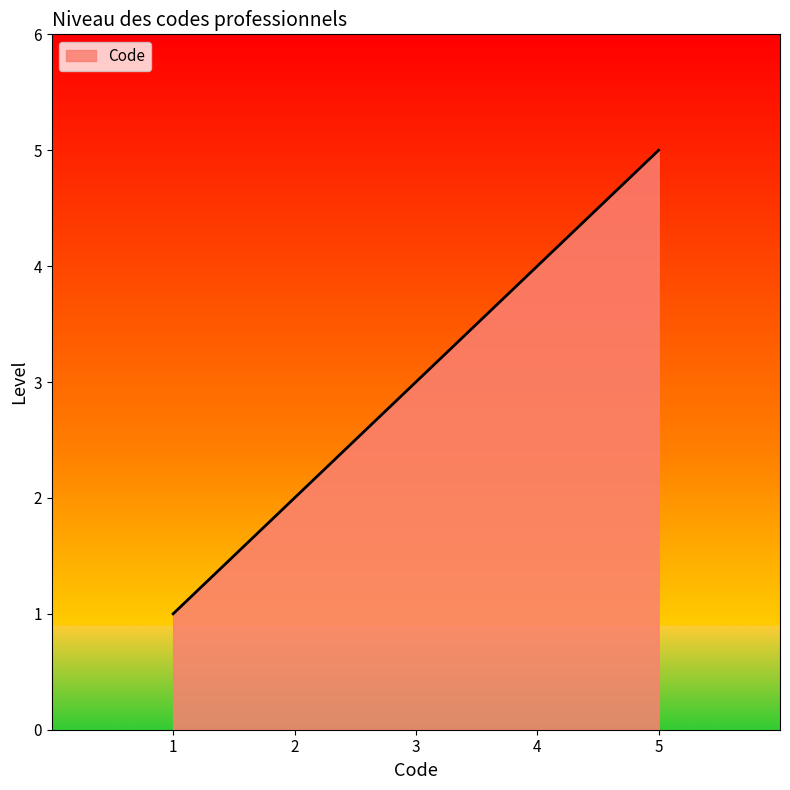

List the labels in order of value, largest first.

5, 4, 3, 2, 1